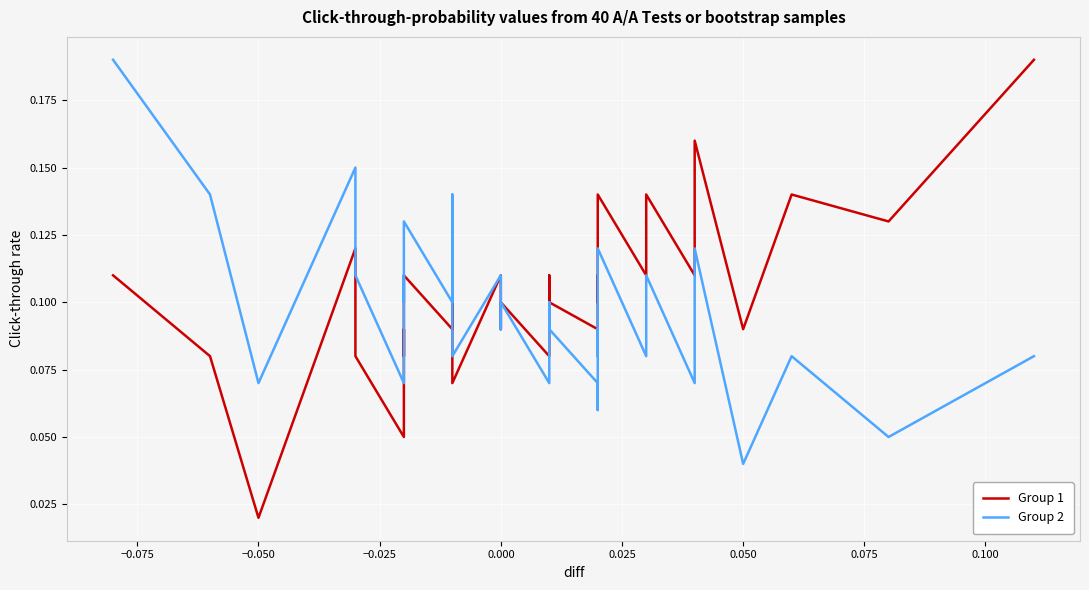

Is this an area chart (filled region under the line)?

No